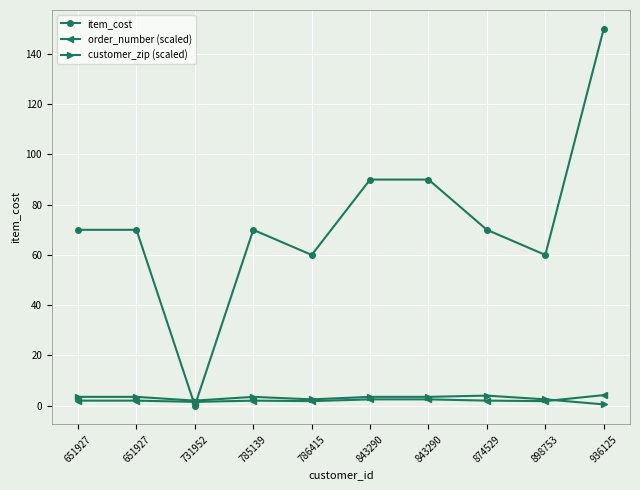

How many values in item_cost are above zero?

9